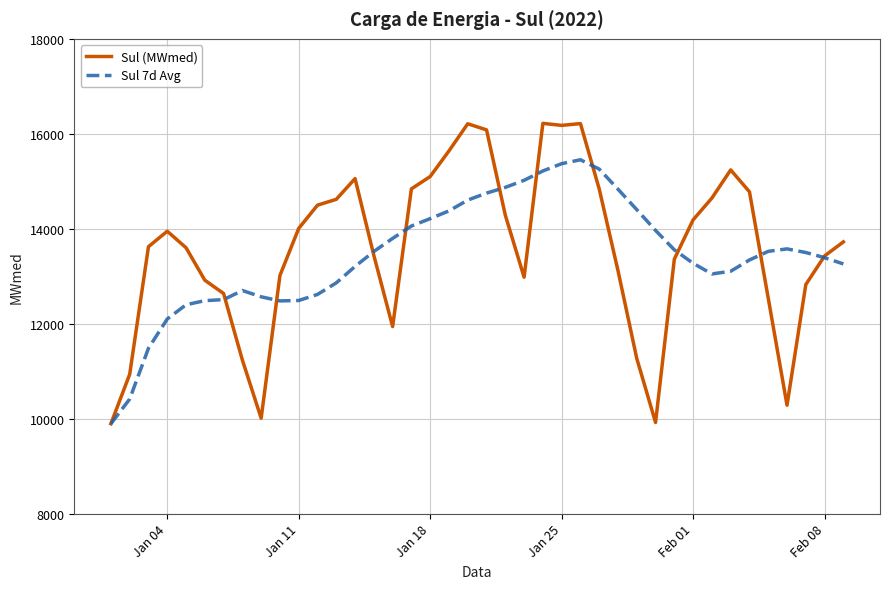

List the series in order of their peak value, lowest first.

Sul 7d Avg, Sul (MWmed)